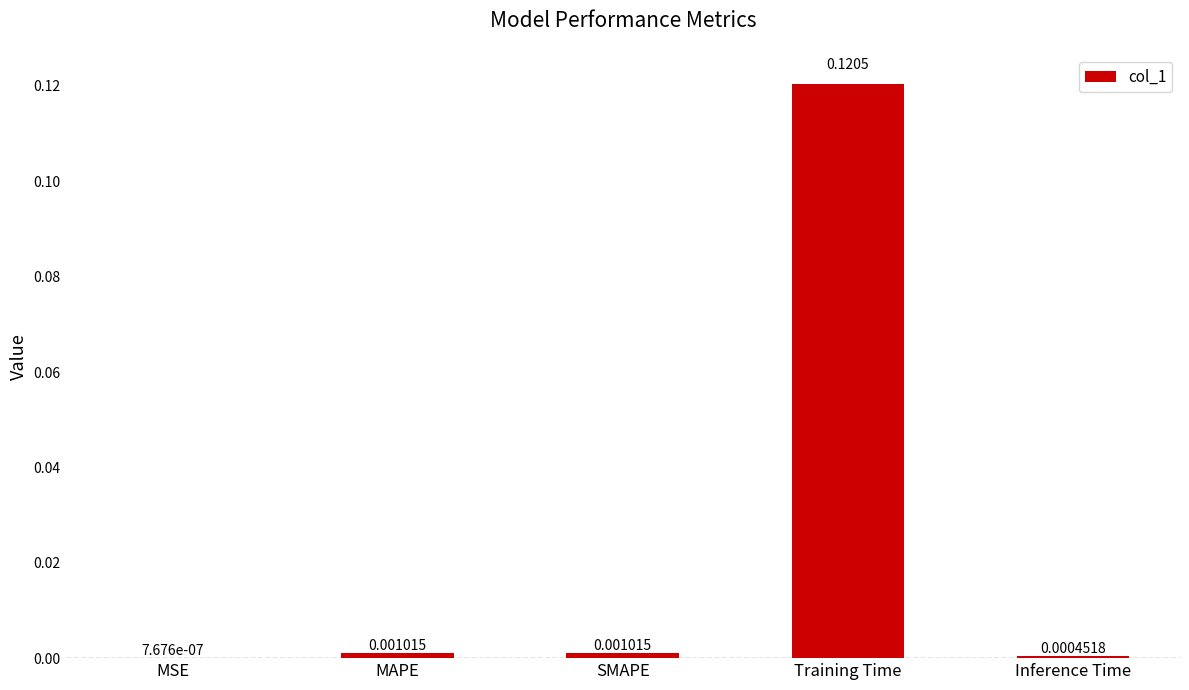

Which category has the highest value across all series?

Training Time